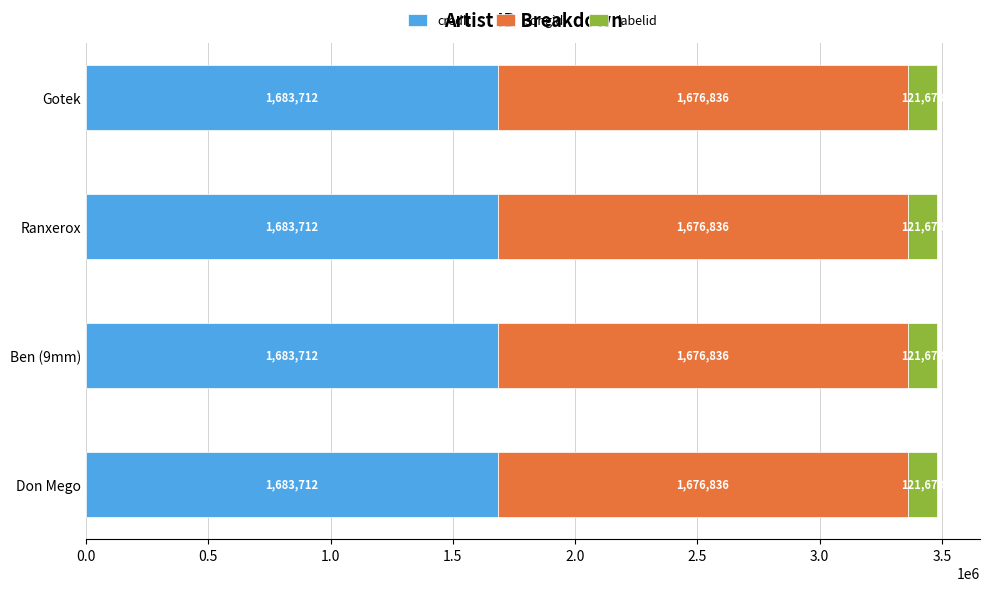

What is the lowest value of the credit series?

1683712